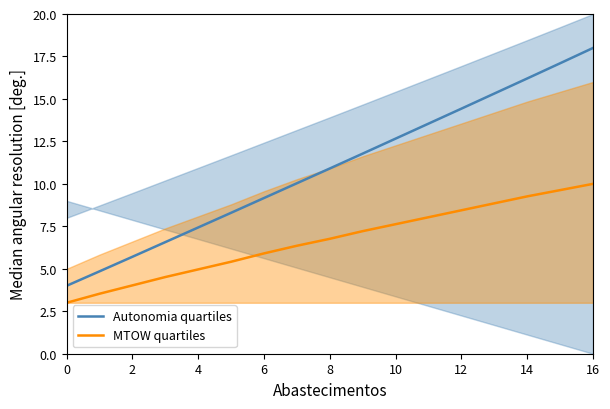

The Autonomia quartiles series shows 14.4 at 12. True or false?

True